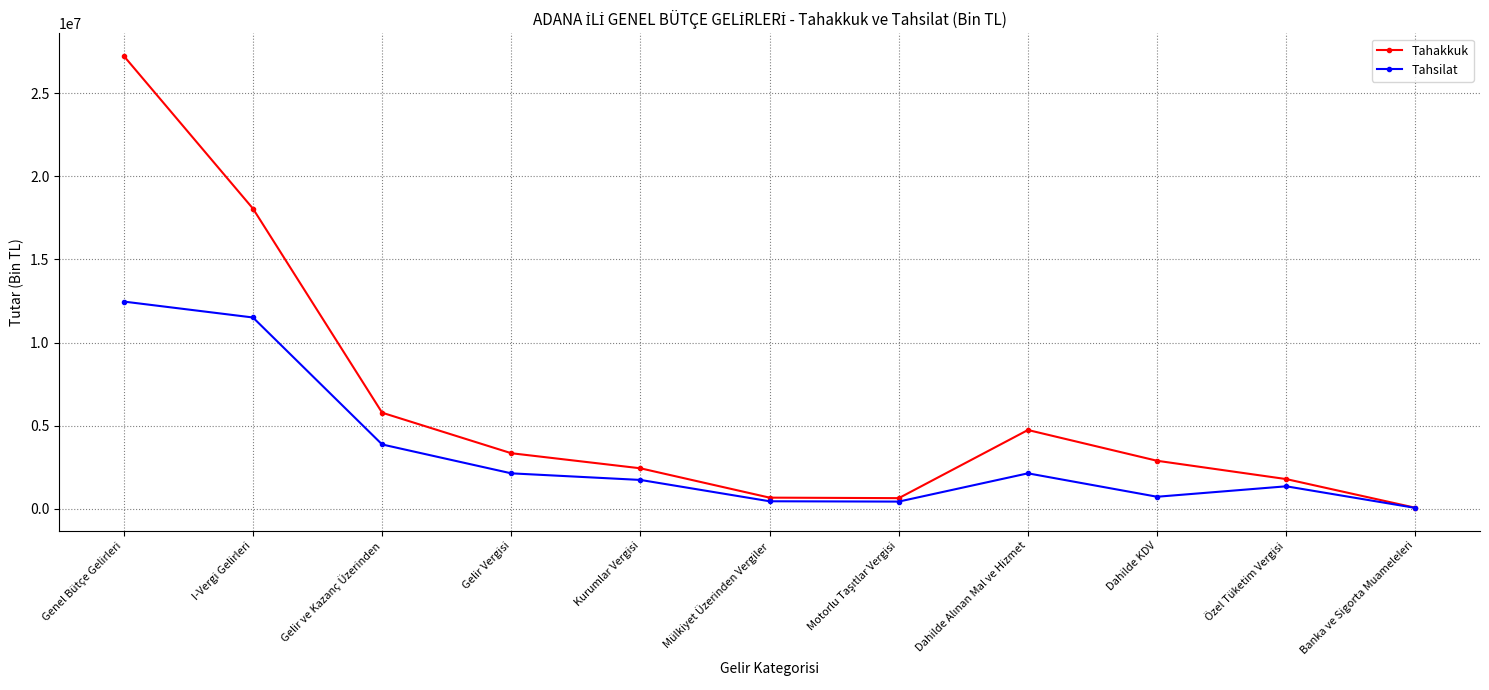

What position from the left is Kurumlar Vergisi?

5